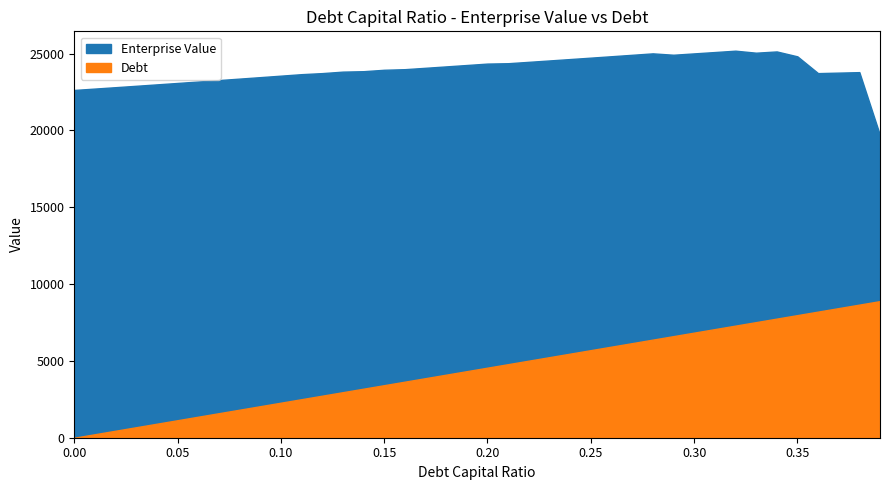

At which label does Enterprise Value reach its peak?

0.32